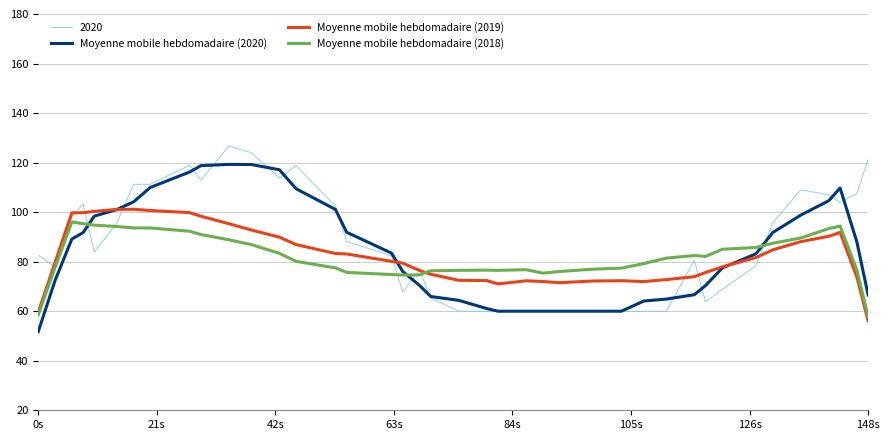

True or false: Moyenne mobile hebdomadaire (2020) has more than 0 interior local peaks.

True